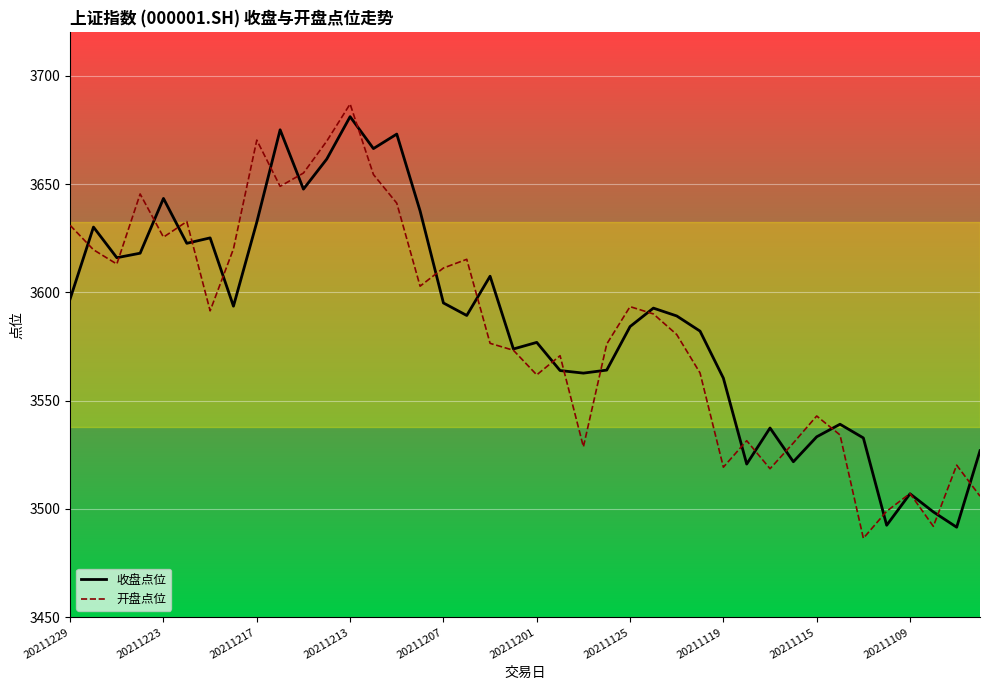

Is this an area chart (filled region under the line)?

No